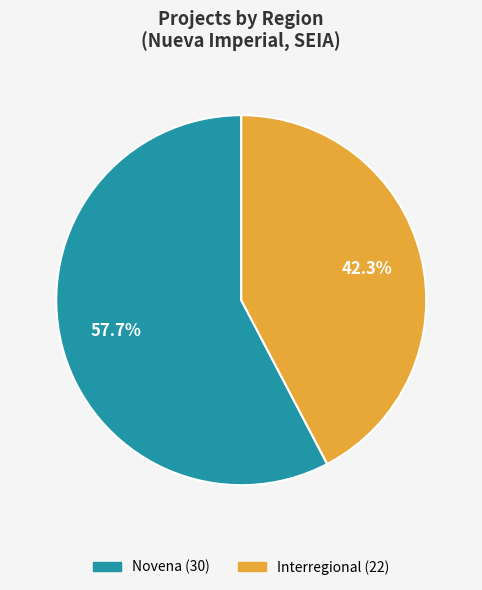

Count the number of slices in the pie.

2